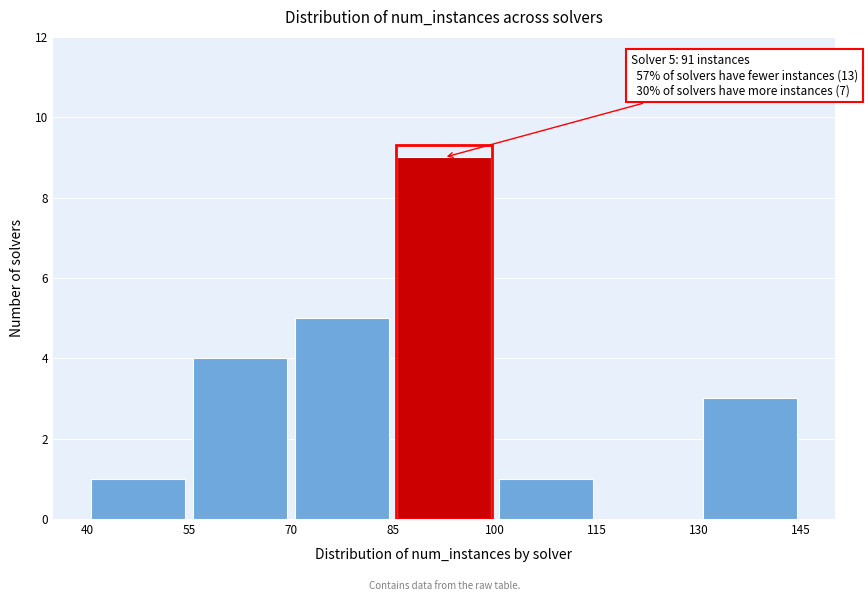

Which range on the x-axis has the tallest bar?

85 to 100